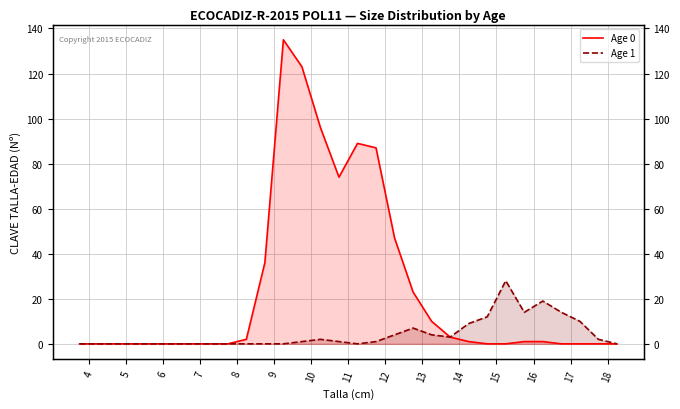

Which has a higher value, 18 or 16?

16